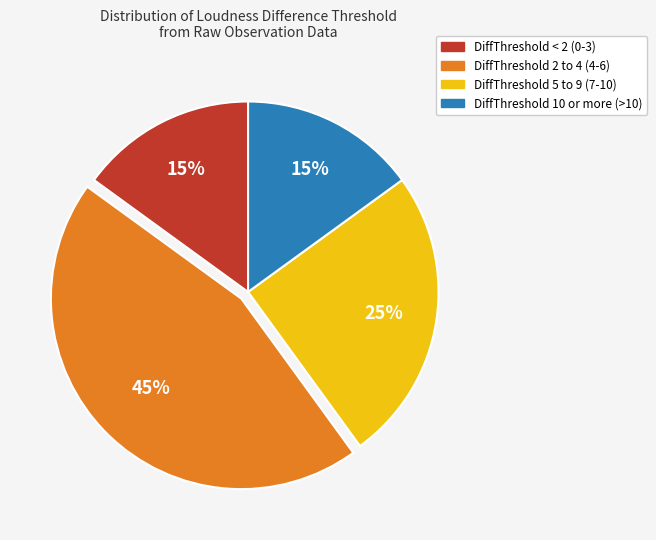

To the nearest percent, what is the average slice percentage?

25%